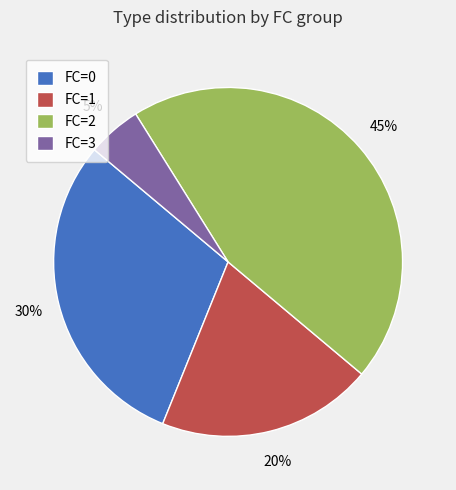

True or false: FC=0 accounts for 30% of the total.

True